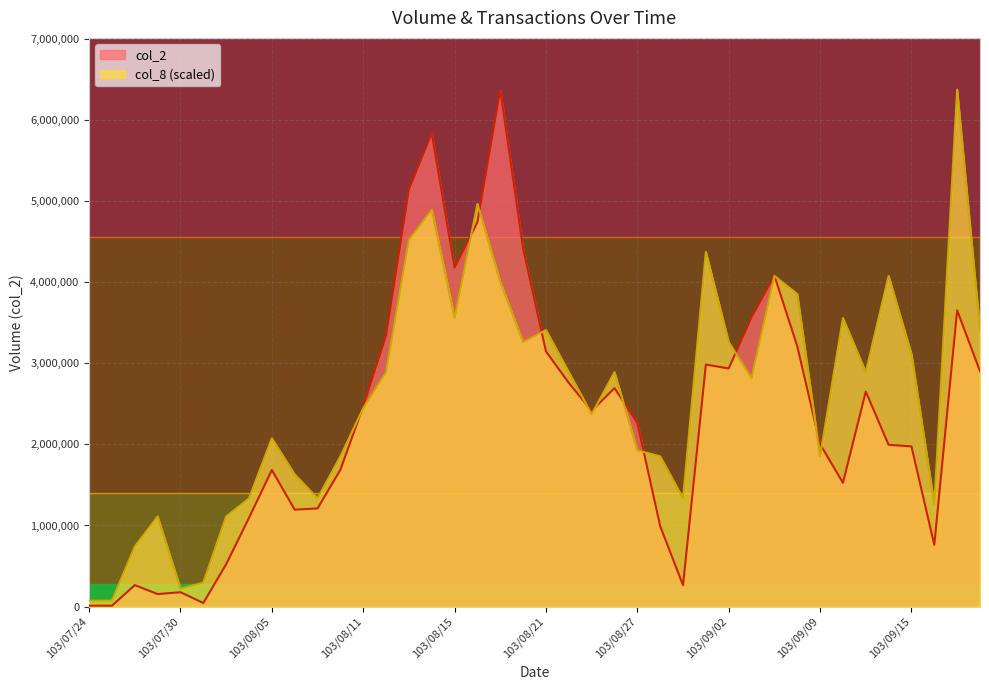

Reading left to right, extract all data points from this chart.

col_2: 103/07/24=11600.0	103/07/25=11200.0	103/07/28=265050.0	103/07/29=154520.0	103/07/30=177350.0	103/07/31=45060.0	103/08/01=521810.0	103/08/04=1094090.0	103/08/05=1684540.0	103/08/06=1195380.0	103/08/07=1210210.0	103/08/08=1686440.0	103/08/11=2469250.0	103/08/12=3344500.0	103/08/13=5142920.0	103/08/14=5836440.0	103/08/15=4178620.0	103/08/18=4739770.0	103/08/19=6373640.0	103/08/20=4413200.0	103/08/21=3146400.0	103/08/22=2757960.0	103/08/25=2414100.0	103/08/26=2694120.0	103/08/27=2265940.0	103/08/28=991790.0	103/08/29=264450.0	103/09/01=2984030.0	103/09/02=2935630.0	103/09/03=3567280.0	103/09/04=4080930.0	103/09/05=3210970.0	103/09/09=2003770.0	103/09/10=1526140.0	103/09/11=2650610.0	103/09/12=1994640.0	103/09/15=1974800.0	103/09/16=761380.0	103/09/17=3652670.0	103/09/18=2902340.0
col_8: 103/07/24=74112.1	103/07/25=74112.1	103/07/28=741120.9	103/07/29=1111681.4	103/07/30=222336.3	103/07/31=296448.4	103/08/01=1111681.4	103/08/04=1334017.7	103/08/05=2075138.6	103/08/06=1630466.0	103/08/07=1334017.7	103/08/08=1852802.3	103/08/11=2445699.1	103/08/12=2890371.6	103/08/13=4520837.7	103/08/14=4891398.1	103/08/15=3557380.5	103/08/18=4965510.2	103/08/19=4002053.0	103/08/20=3260932.1	103/08/21=3409156.3	103/08/22=2890371.6	103/08/25=2371587.0	103/08/26=2890371.6	103/08/27=1926914.4	103/08/28=1852802.3	103/08/29=1334017.7	103/09/01=4372613.5	103/09/02=3260932.1	103/09/03=2816259.5	103/09/04=4076165.1	103/09/05=3853828.8	103/09/09=1852802.3	103/09/10=3557380.5	103/09/11=2890371.6	103/09/12=4076165.1	103/09/15=3112707.9	103/09/16=1259905.6	103/09/17=6373640.0	103/09/18=3409156.3